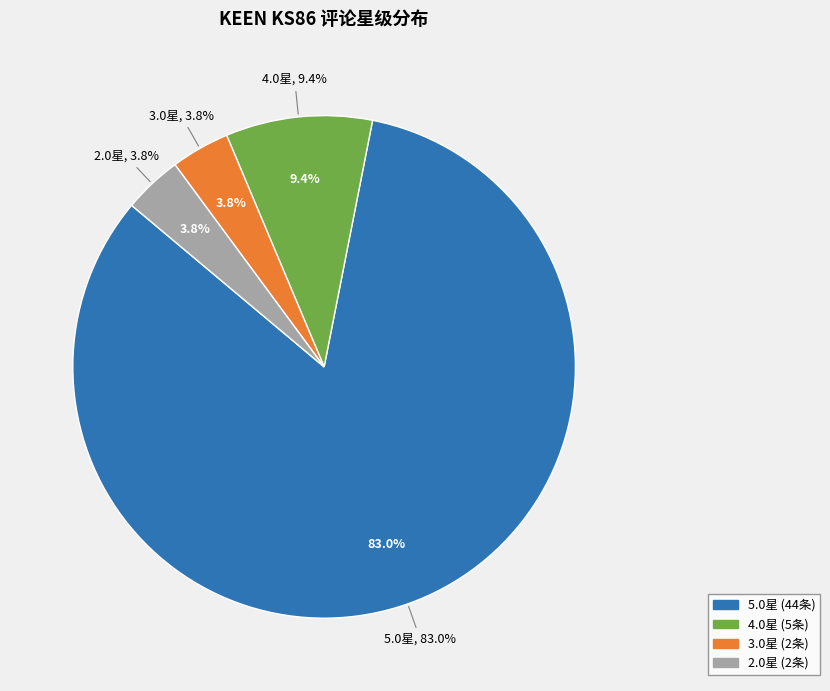

Which slice is the largest?

5.0